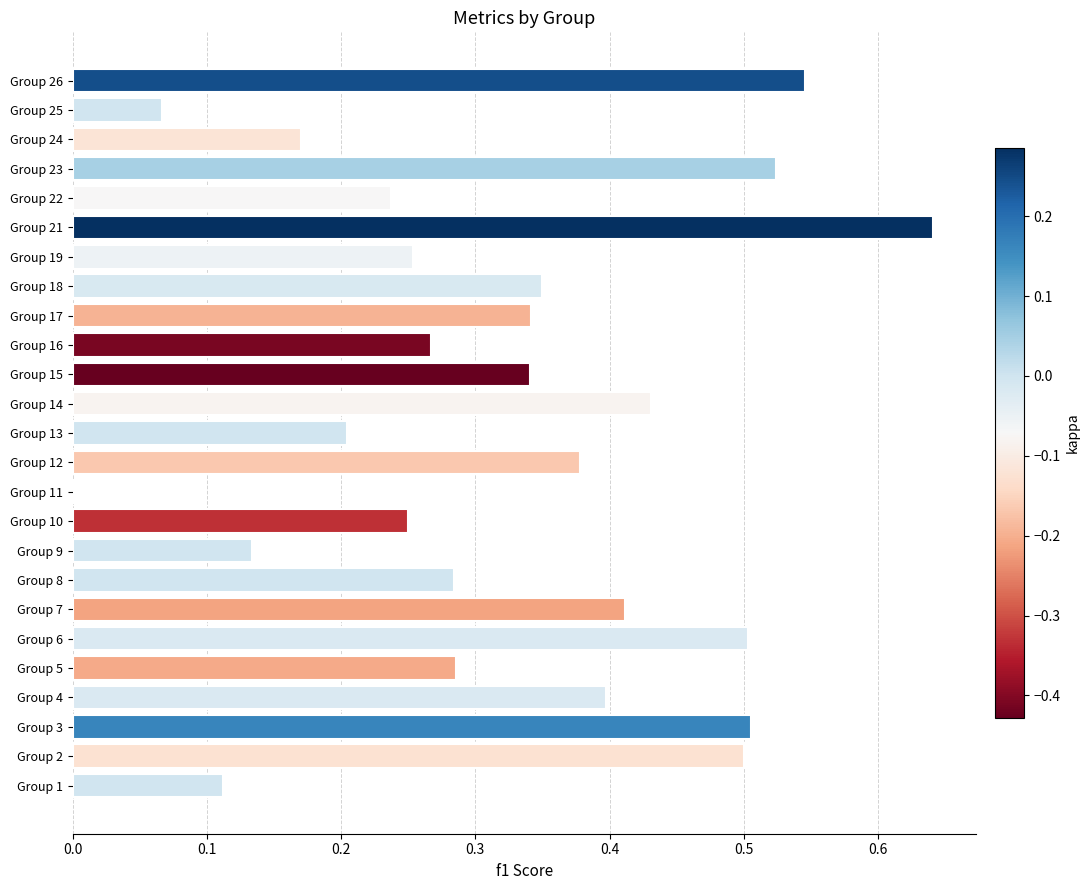

What is the sum of all values?

8.1